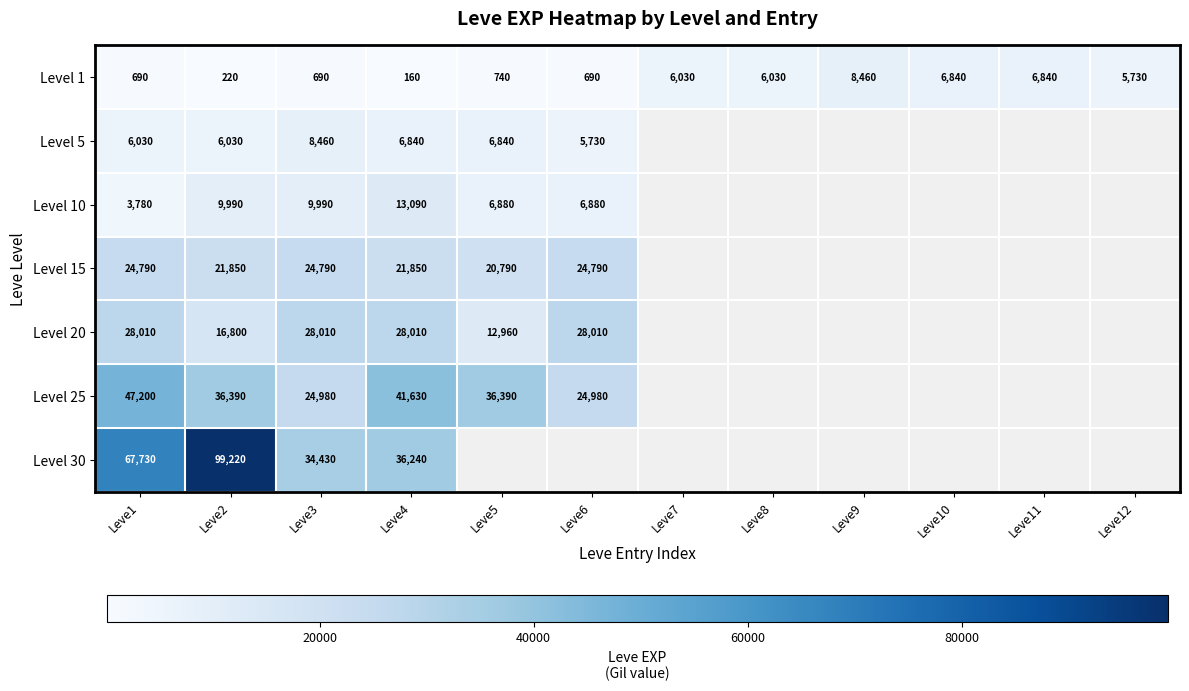

What is the smallest value displayed?

160.0